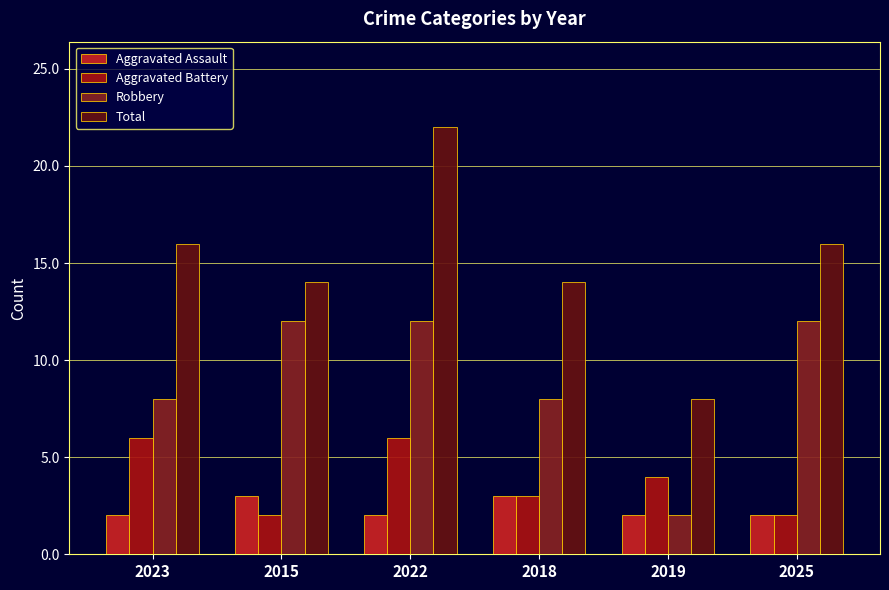

True or false: Robbery has a value of 7 at 2022.

False